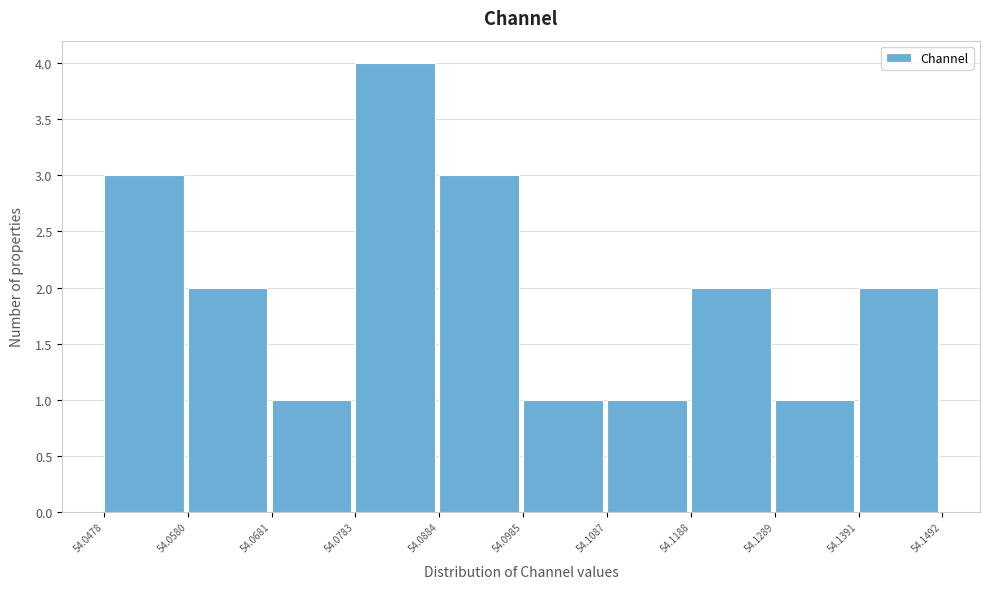

Over which range of the x-axis is the bar tallest?

54.0783 to 54.0884